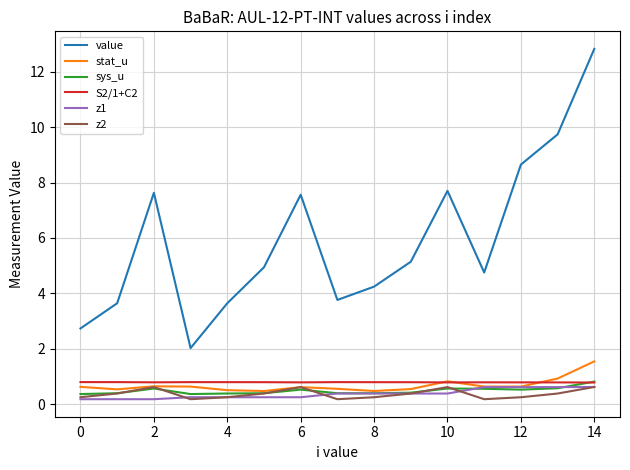

Which series has the largest total across all categories?

value